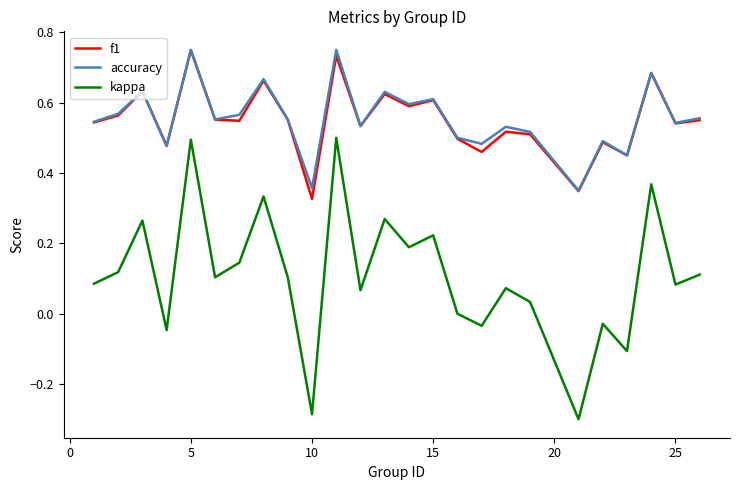

True or false: kappa and f1 intersect in this chart.

False